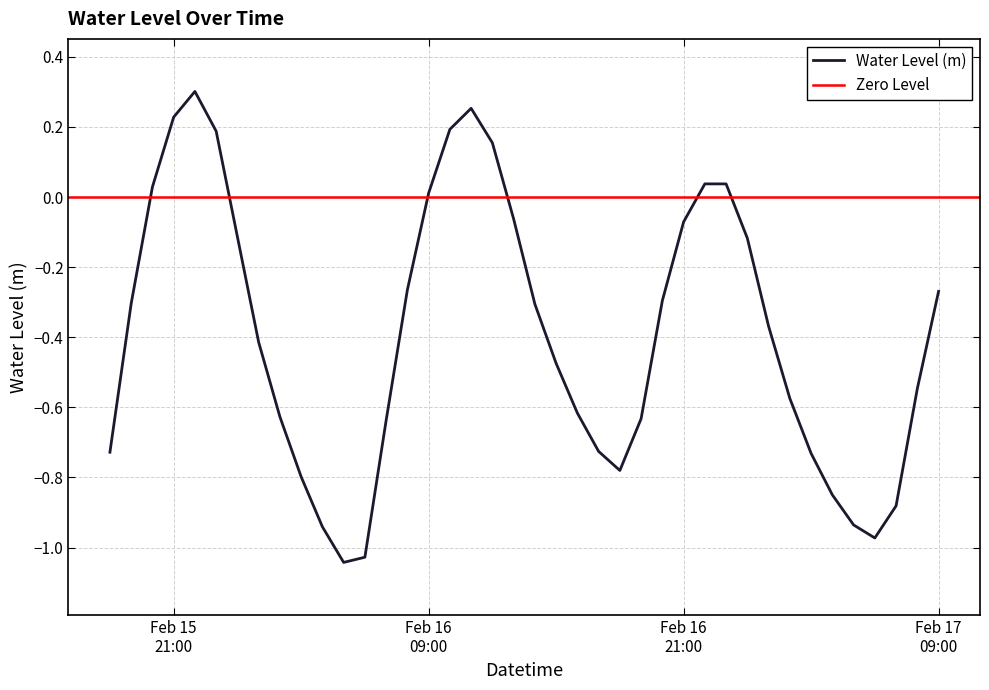

What is the difference between the maximum and minimum values?

1.3